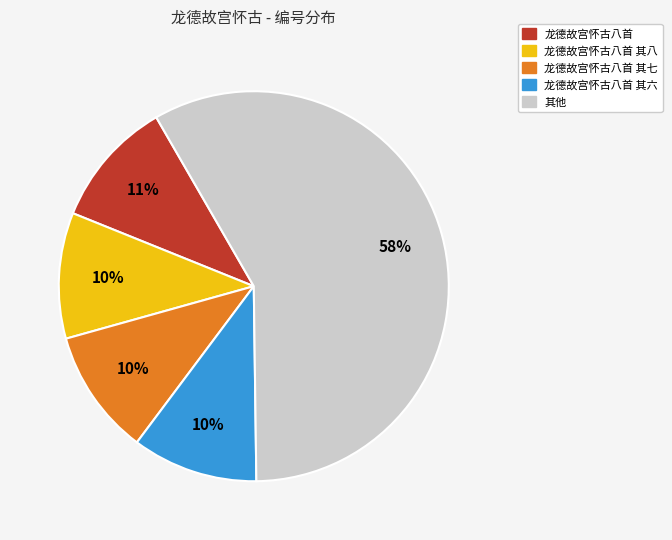

To the nearest percent, what is the average slice percentage?

20%